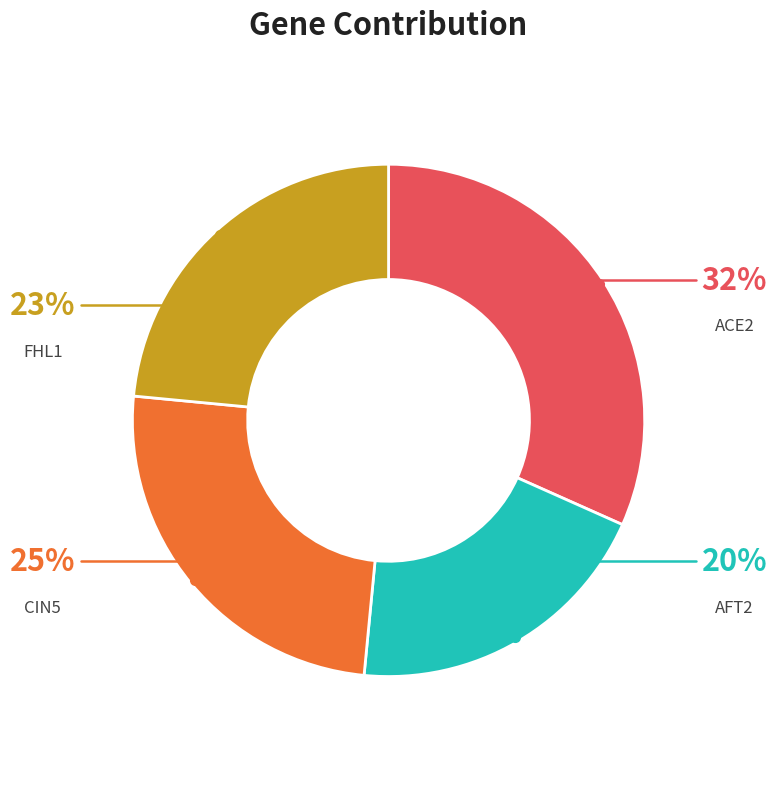

To the nearest percent, what is the difference between the AFT2 and ACE2 slice percentages?

12%